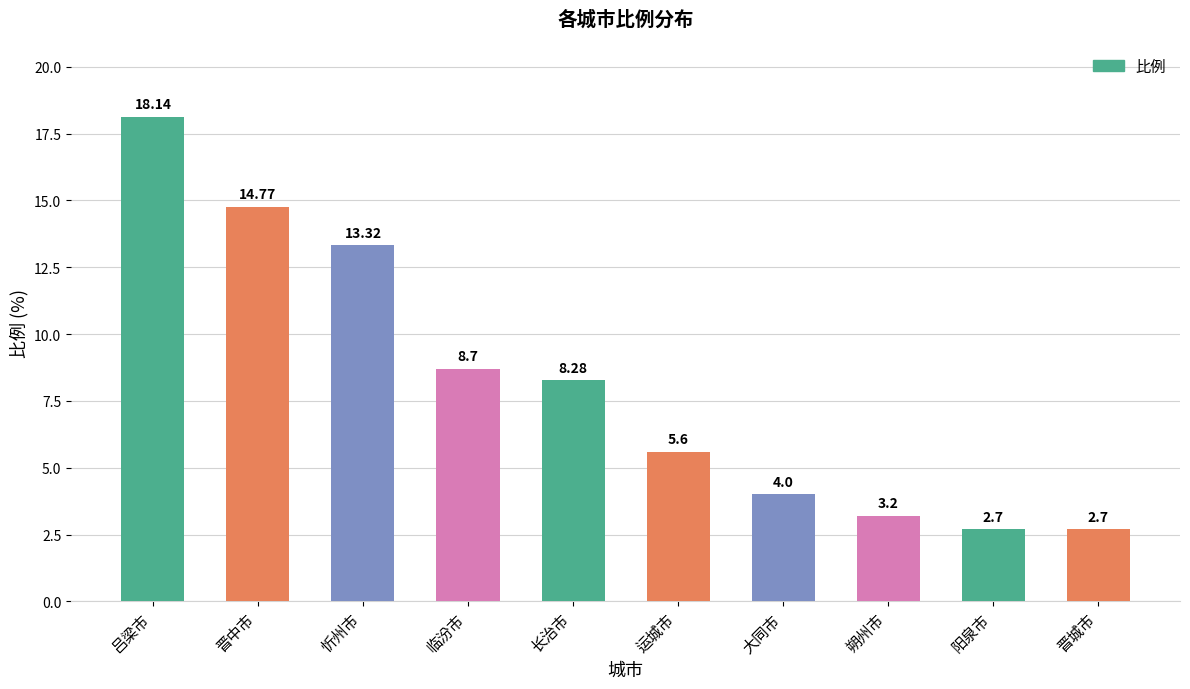

What is the difference between the maximum and minimum values?

15.4